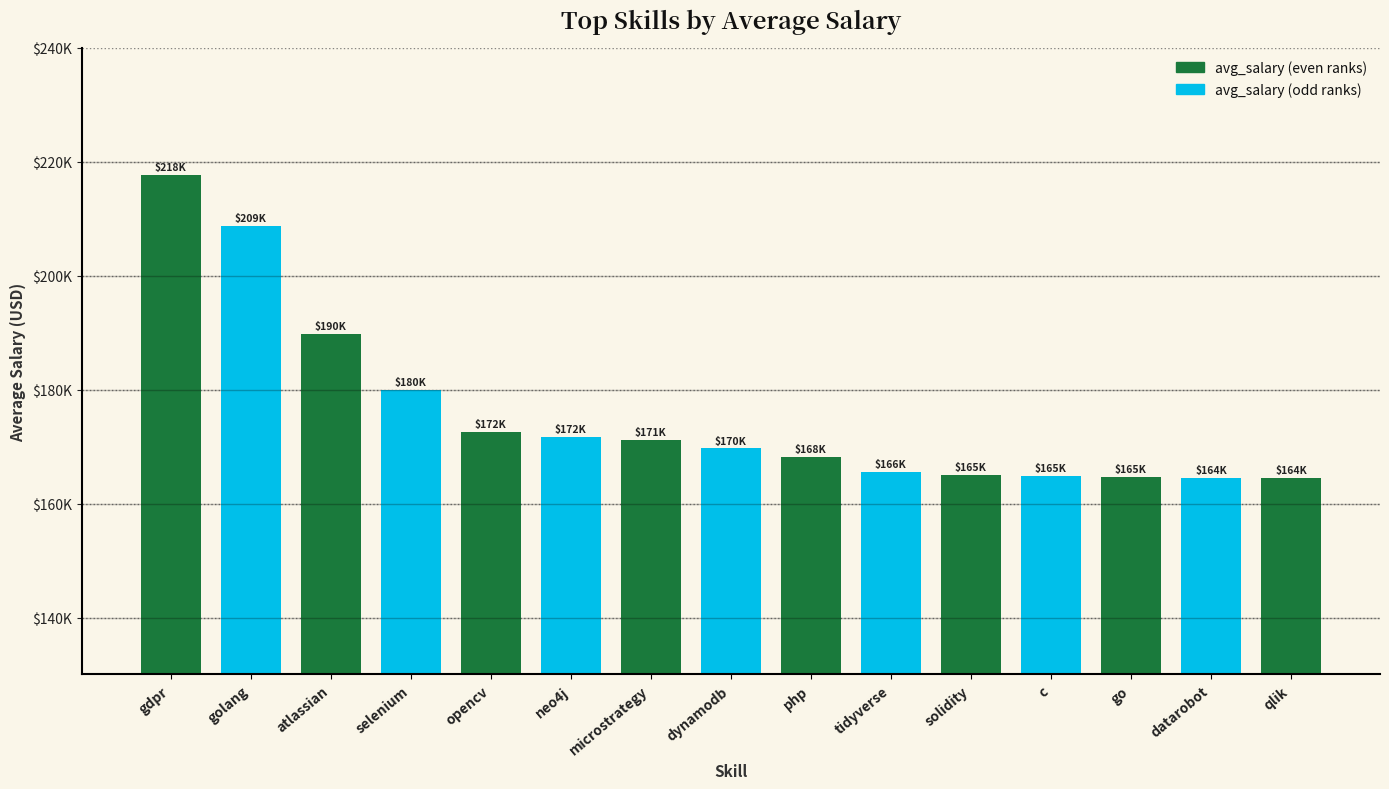

Are the bars horizontal?

No